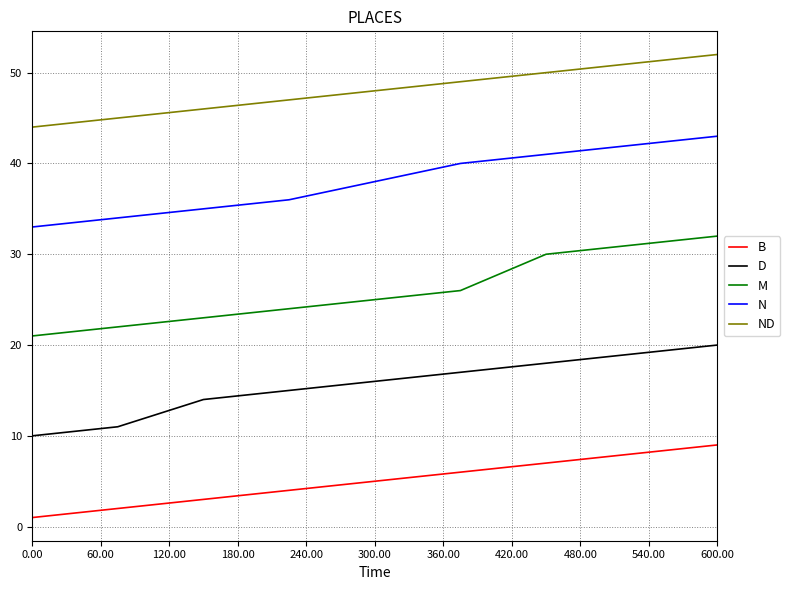

Count the B values in the range 3 to 7.

5